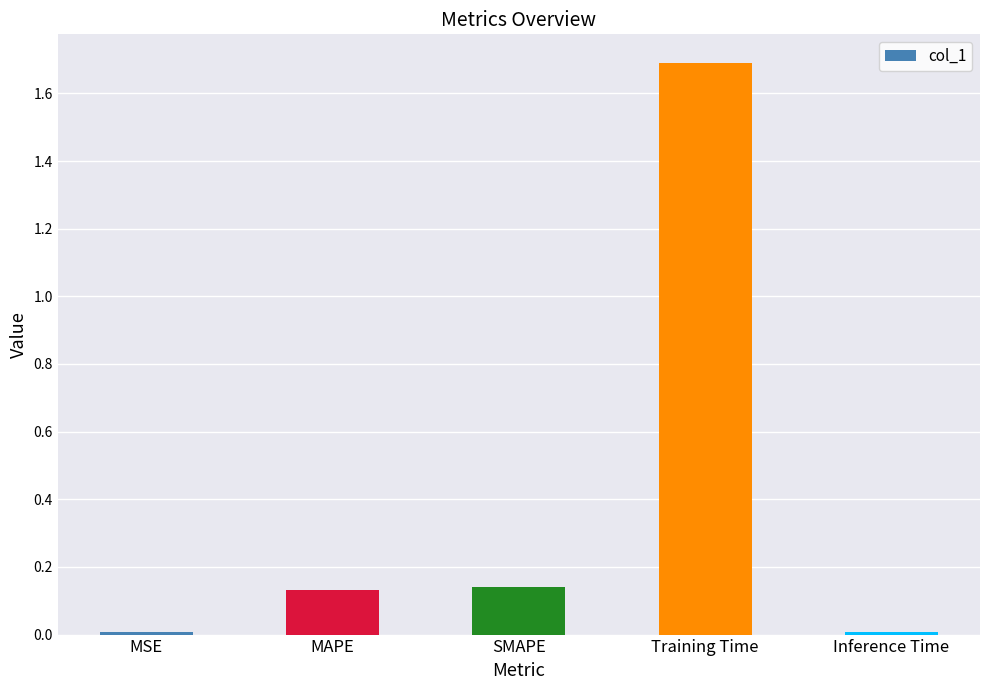

What position from the right is SMAPE?

3